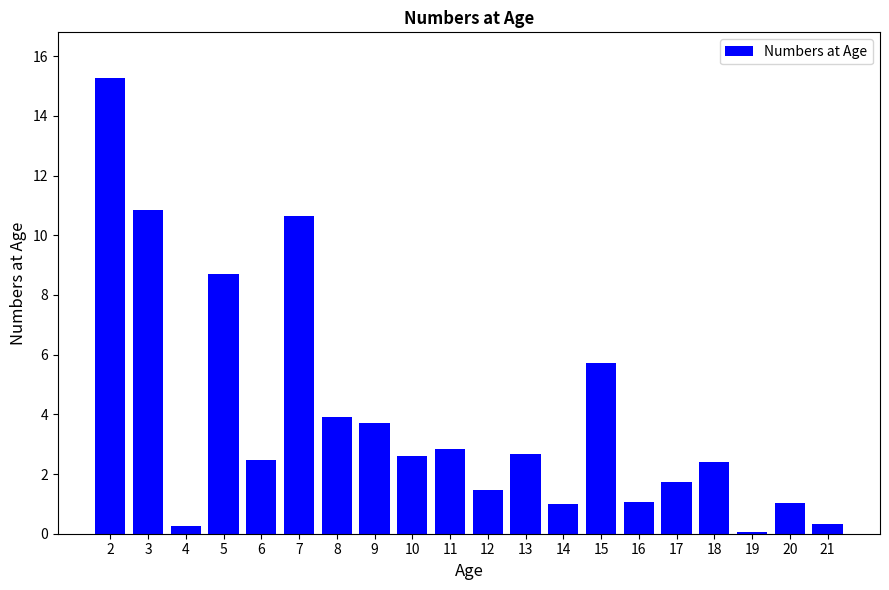

What is the greatest value displayed?

15.3